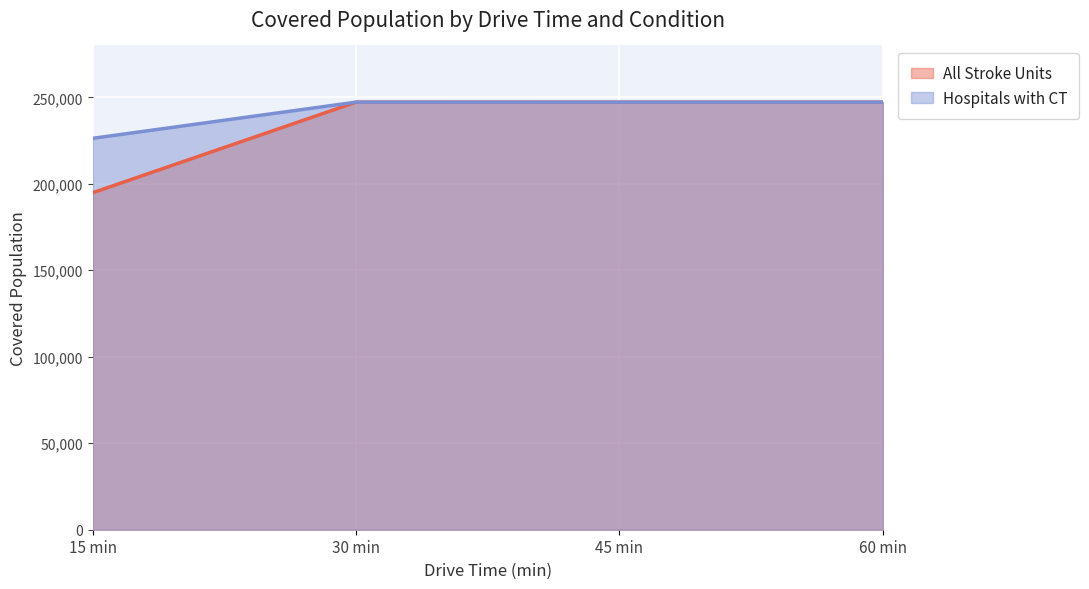

True or false: Hospitals with CT and All Stroke Units intersect in this chart.

False